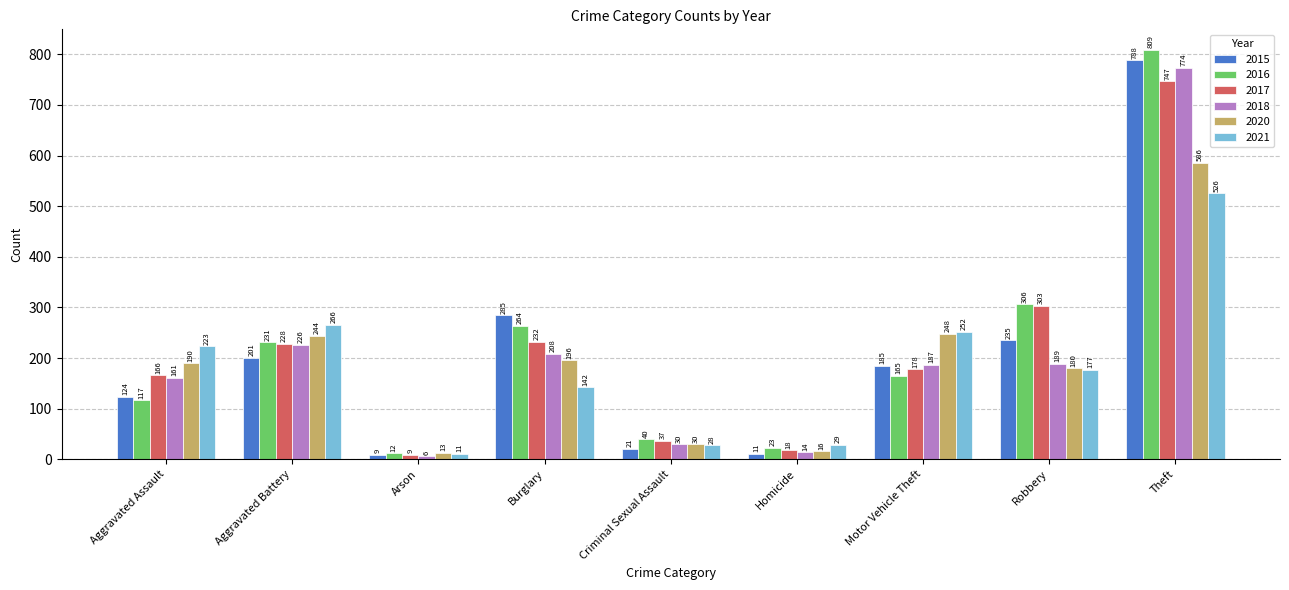

What is the spread (max minus min) of values at Homicide?

18